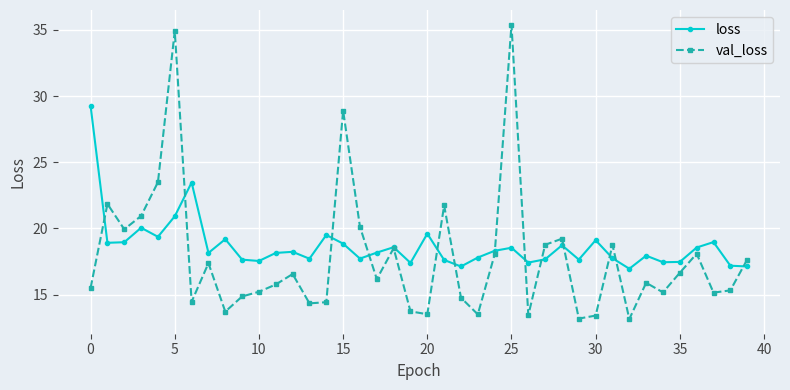

True or false: loss and val_loss cross at least once.

True